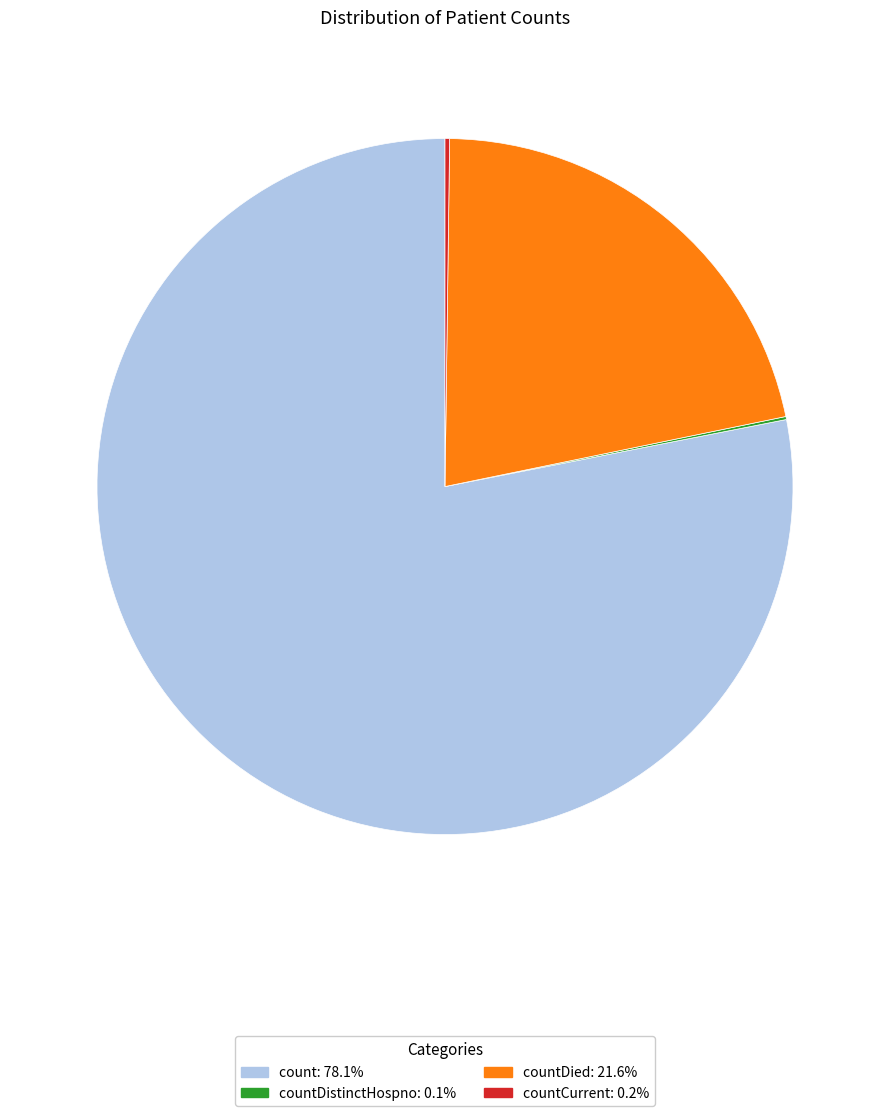

Does any single category account for the majority?

Yes